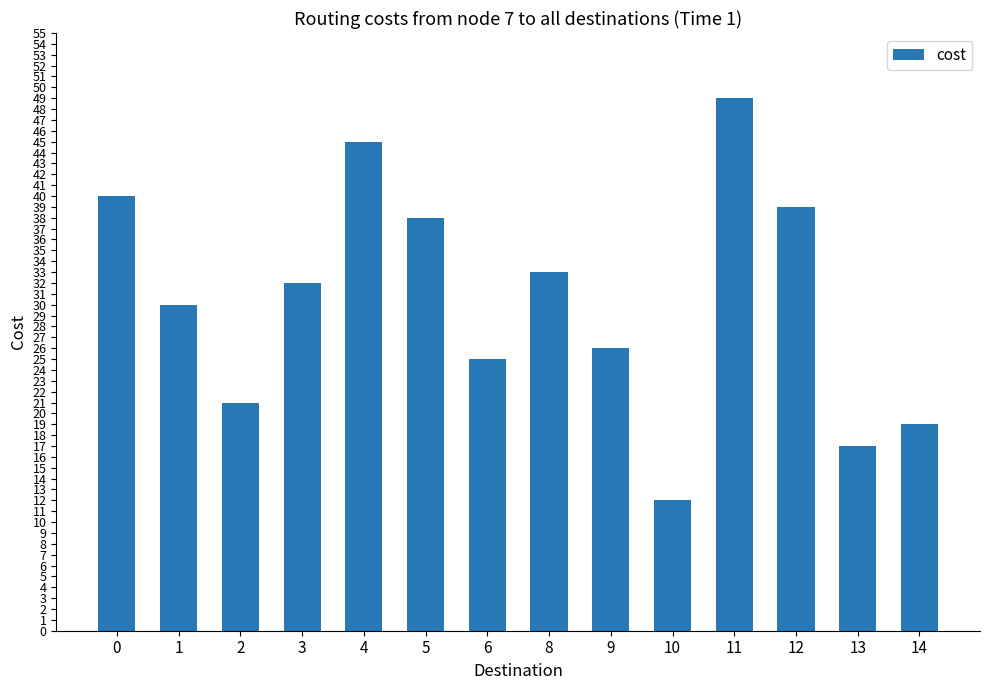

What is the maximum value shown in the chart?

49